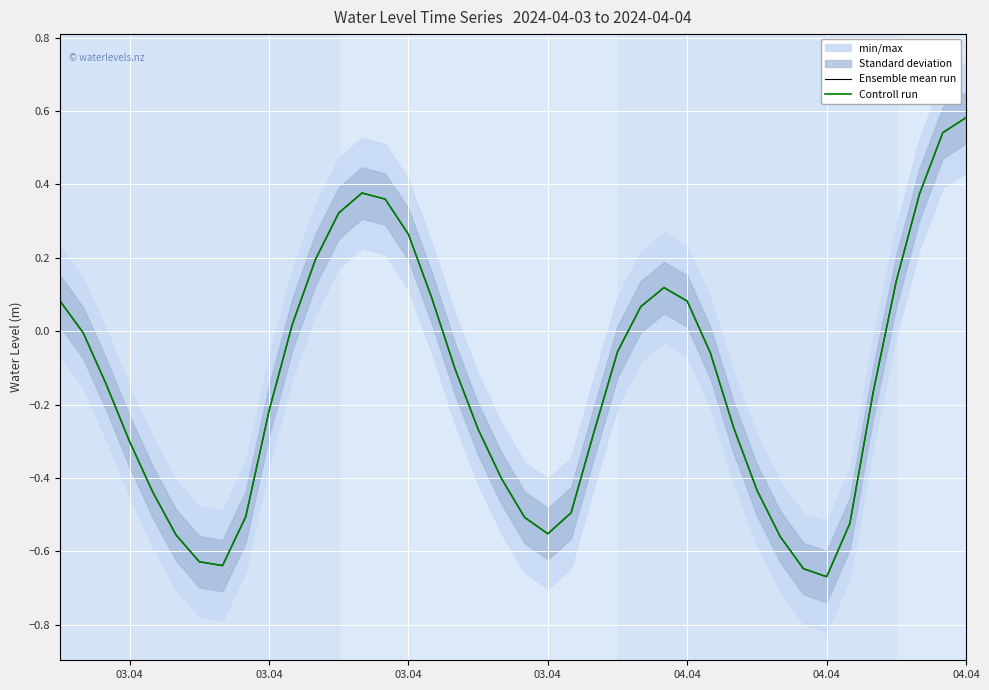

What is the maximum value for Ensemble mean run?

0.6